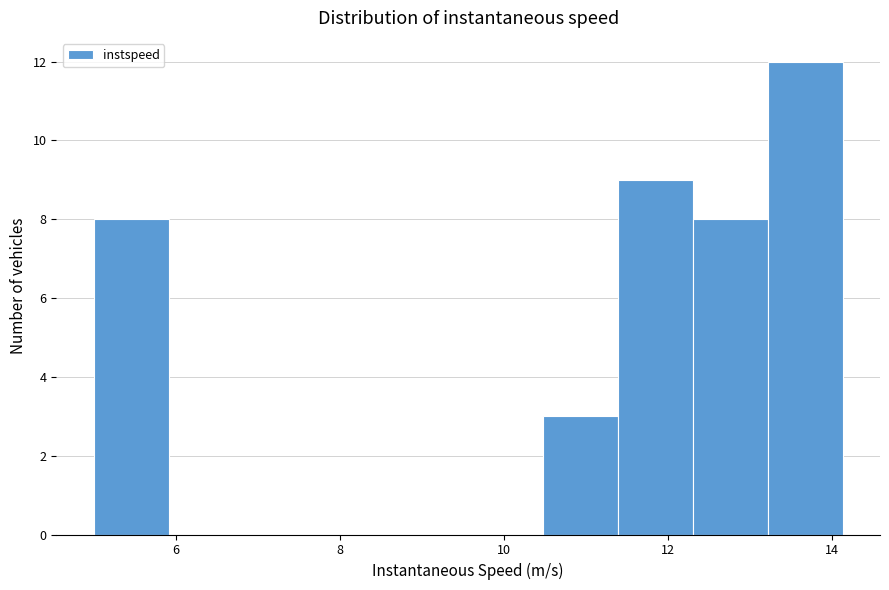

How tall is the bar that spans 5.0 to 6.0 on the x-axis? Neither the bar edges nor the heights are printed on the chart, so give them approximately, as read against the axes.

8